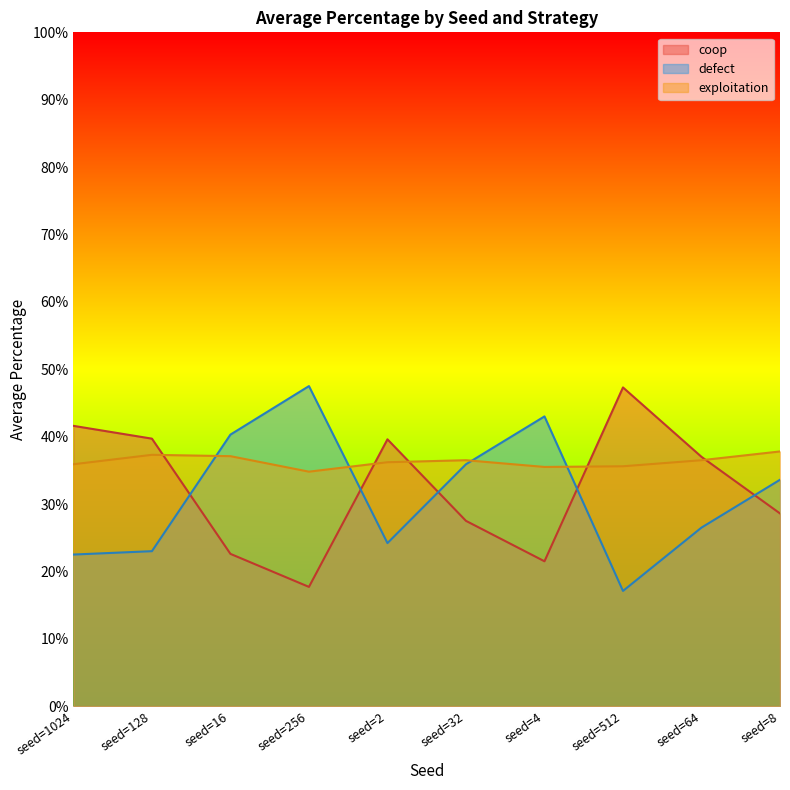

Which series changed the most between seed=32 and seed=512?

coop